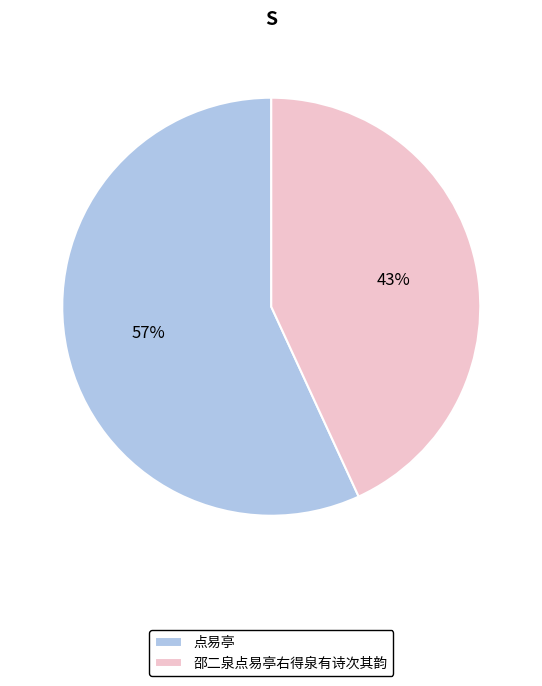

Which category has the smallest portion of the pie?

邵二泉点易亭右得泉有诗次其韵